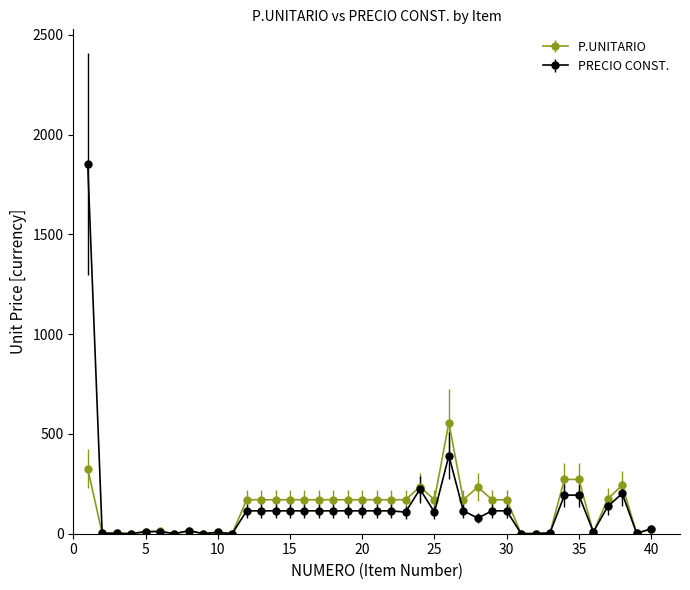

True or false: PRECIO CONST. has more than 0 points higher than both neighbors.

True